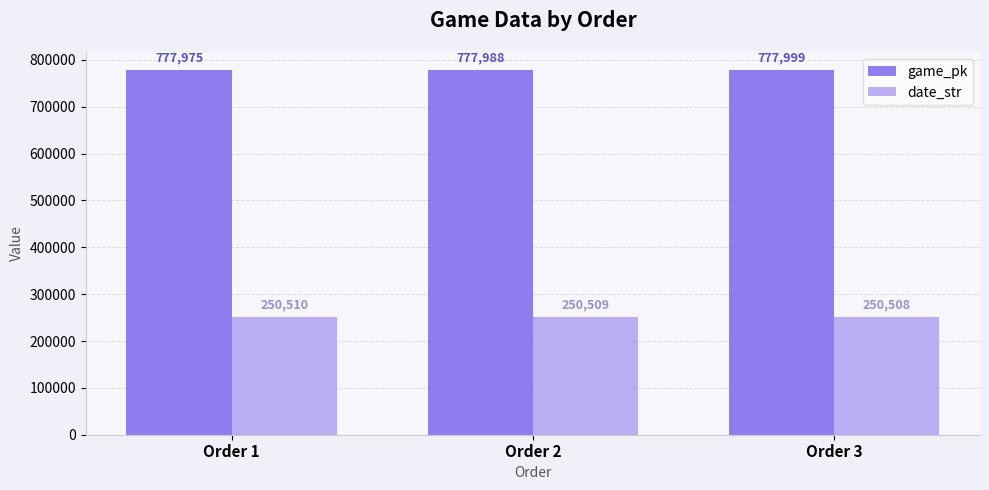

The game_pk series shows 777999 at Order 3. True or false?

True